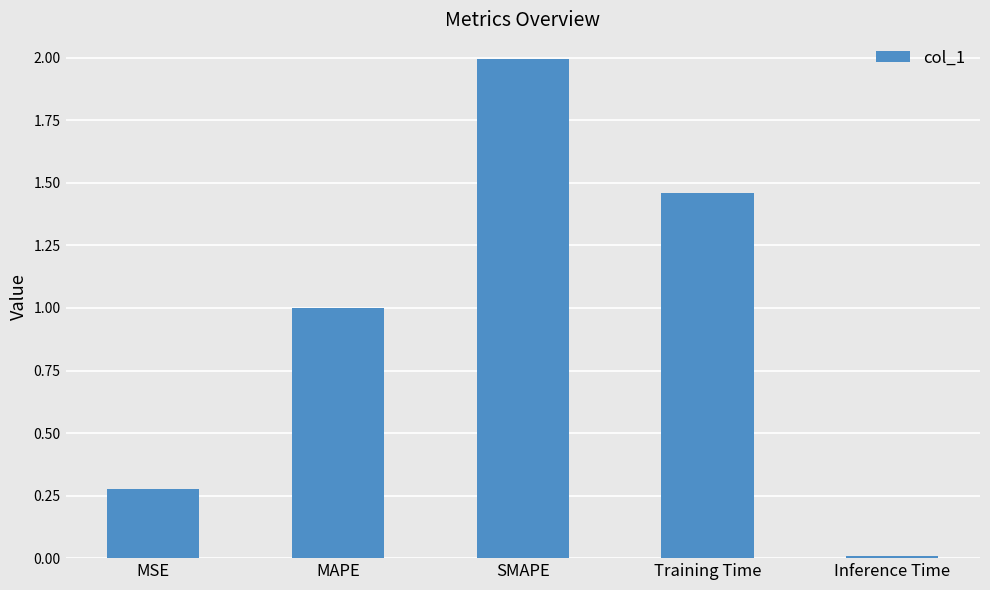

Rank the categories by value from lowest to highest.

Inference Time, MSE, MAPE, Training Time, SMAPE